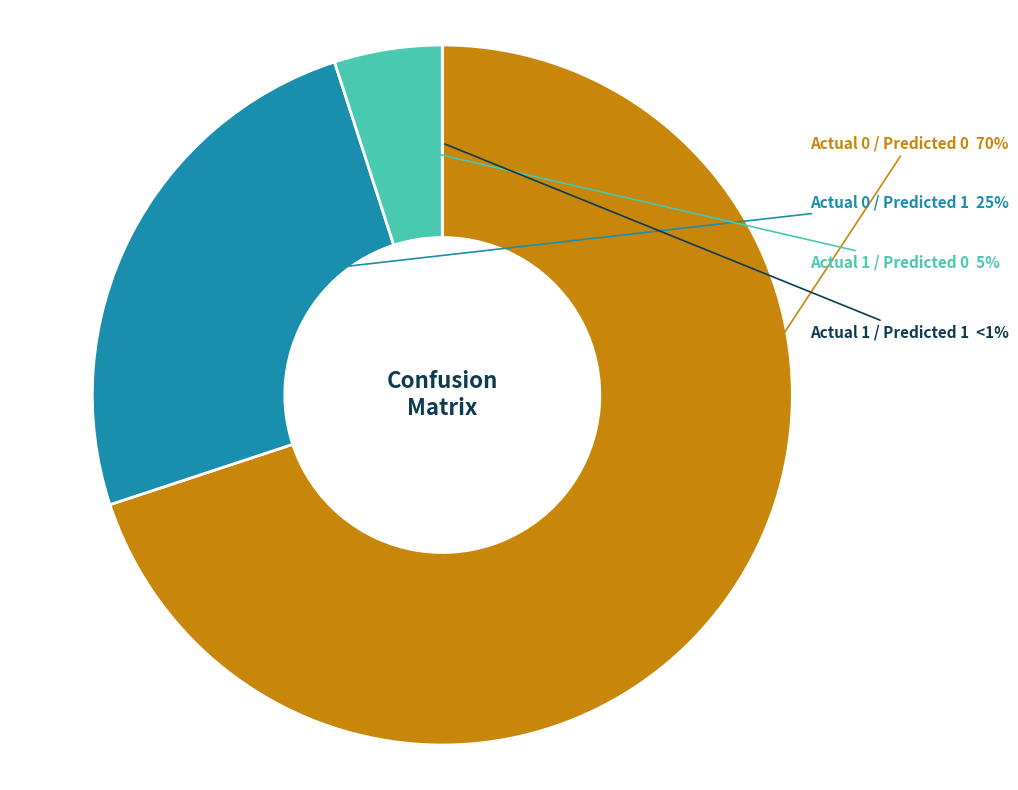

The Actual 0 / Predicted 1 slice represents 17% of the pie. True or false?

False